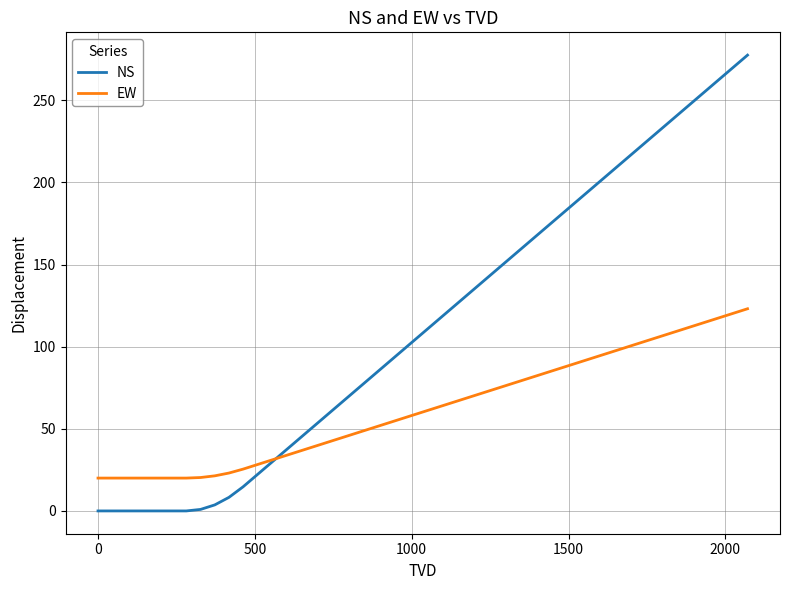

Which series has the widest spread of values?

NS